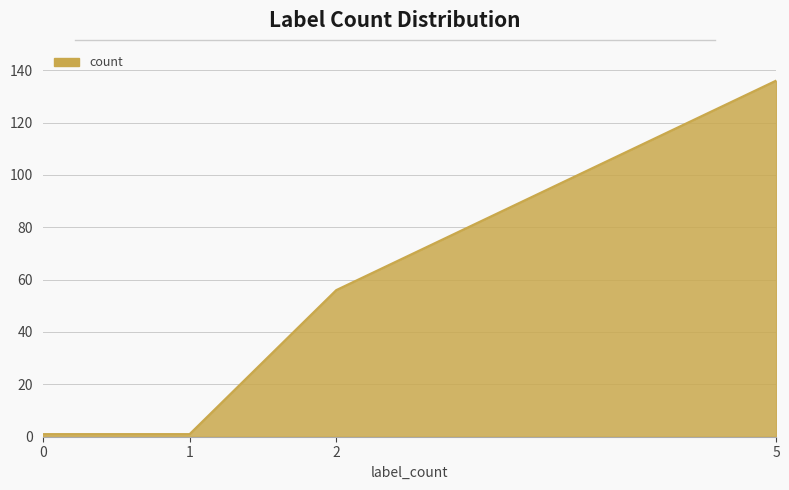

The chart shows a value of 136 at 5. True or false?

True